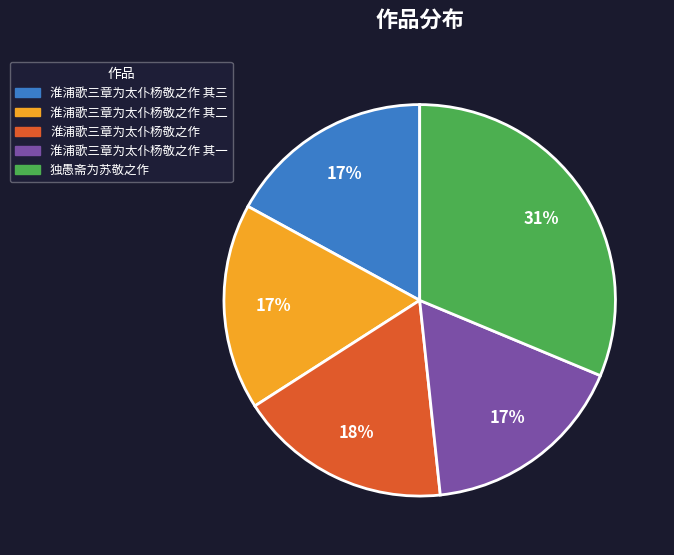

Is it true that 淮浦歌三章为太仆杨敬之作 is 18% of the pie?

True